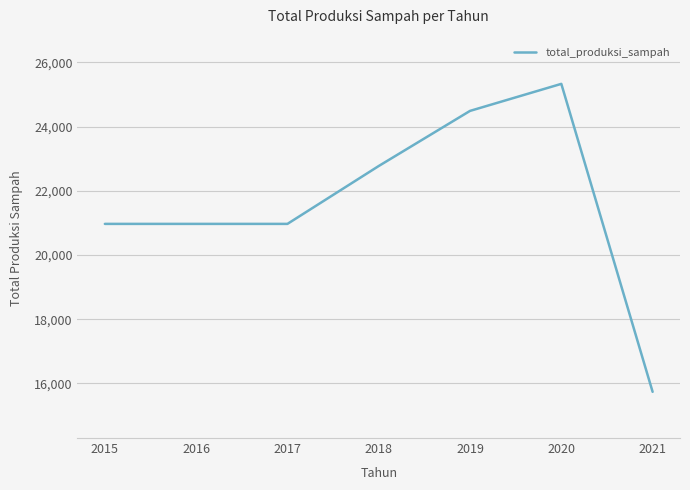

At which category does the chart reach its minimum across all series?

2021